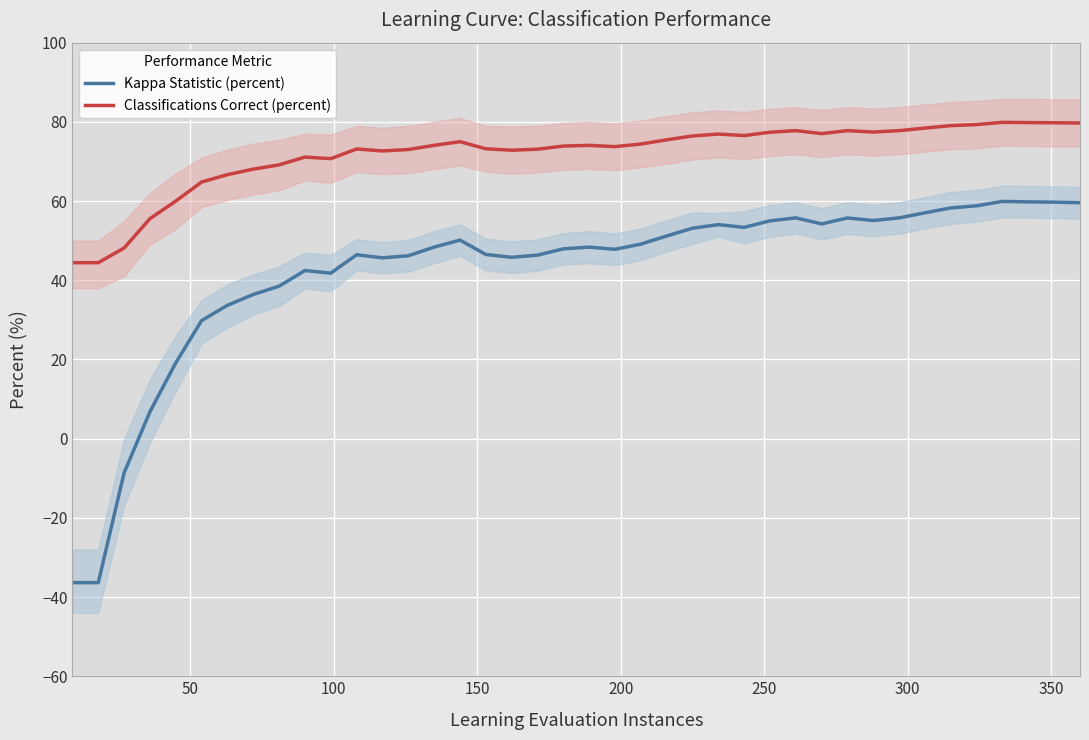

What is the maximum value for Kappa Statistic (percent)?

59.9